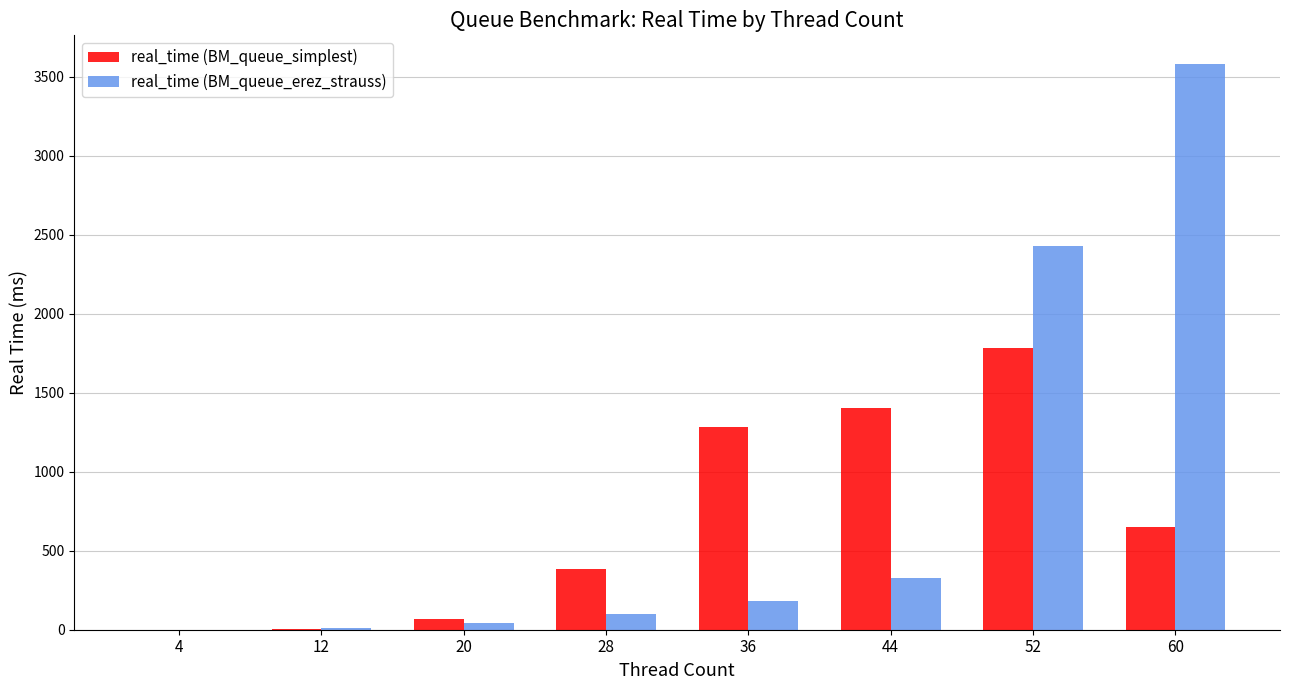

Which series has the widest spread of values?

real_time (BM_queue_erez_strauss)